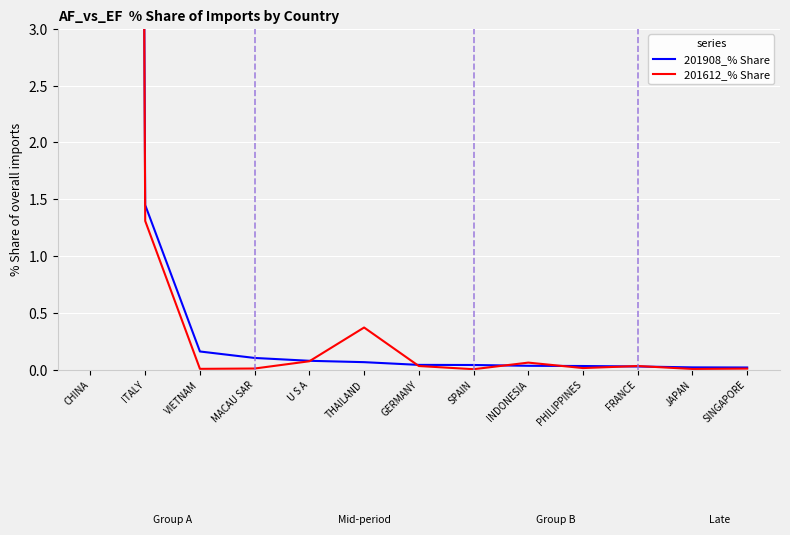

At MACAU SAR, list the series in order from largest to smallest.

201908_% Share, 201612_% Share